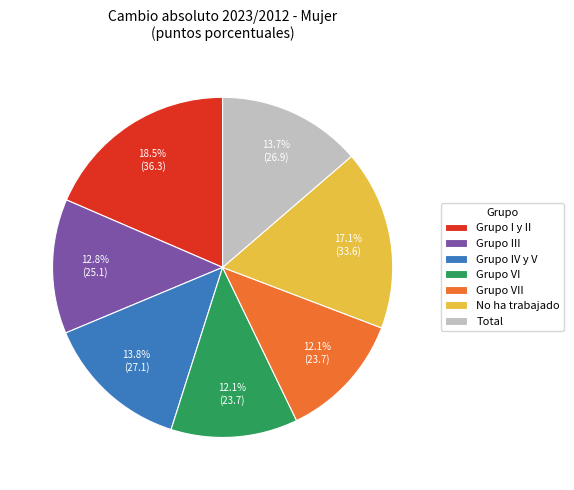

Combined, do No ha trabajado and Grupo IV y V account for over 50%?

No